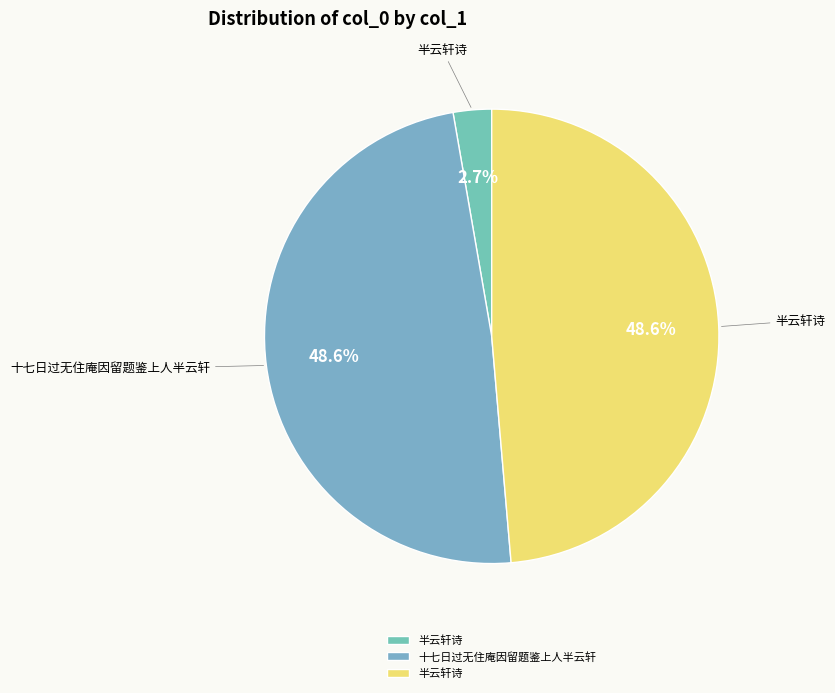

To the nearest percent, what is the difference between the largest and smallest slice percentages?

46%